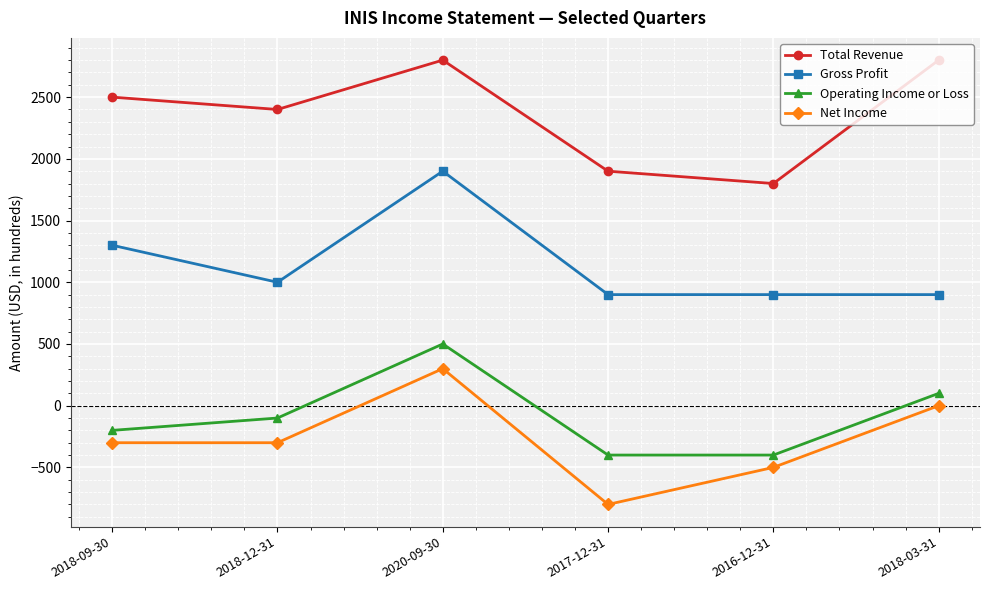

What is the total value across all series at 2018-03-31?

3800